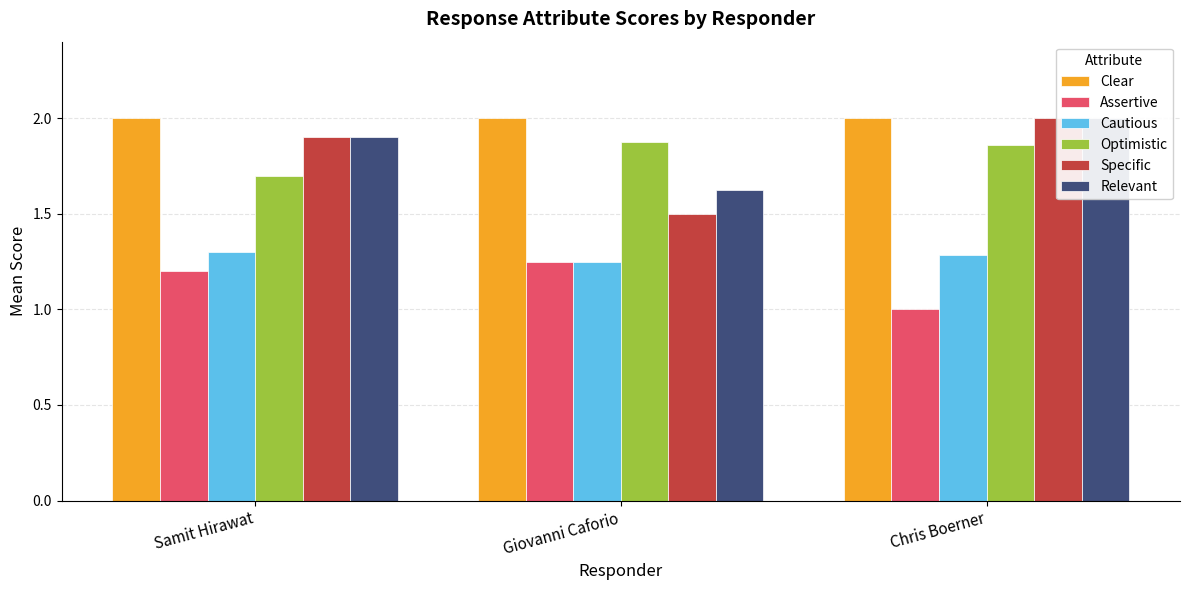

What is the total value across all series at Chris Boerner?

10.1